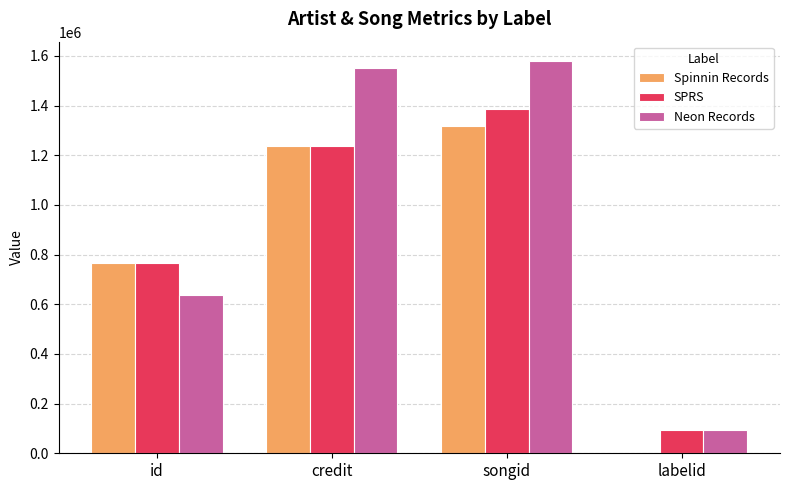

The value of SPRS at labelid is 92895. True or false?

True